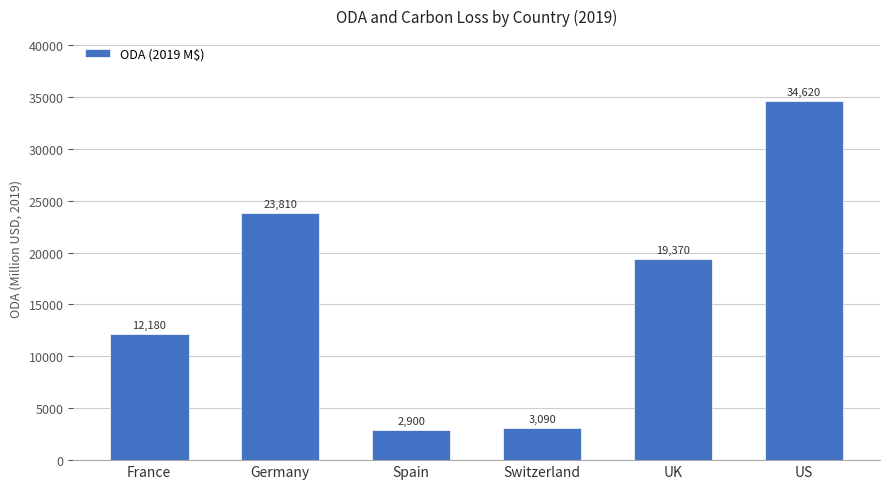

Which has a higher value, US or Germany?

US